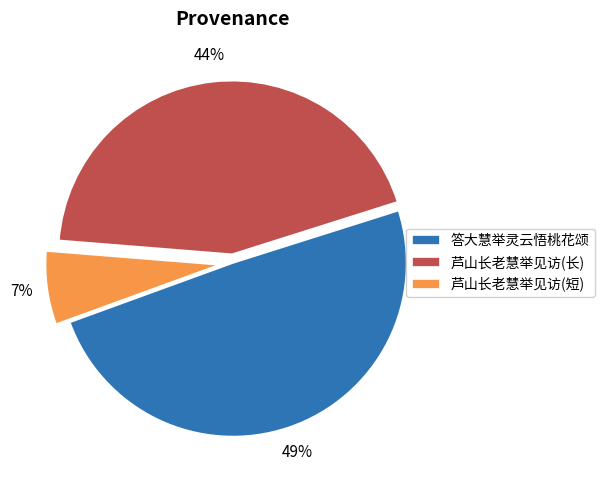

To the nearest percent, what is the difference between the largest and smallest slice percentages?

42%